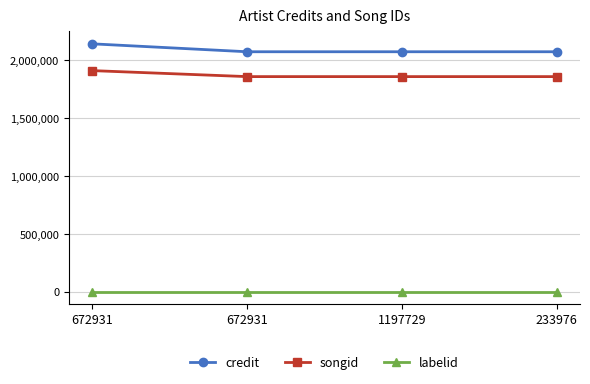

Reading left to right, extract all data points from this chart.

credit: 672931=2143708	672931=2075201	1197729=2075201	233976=2075201
songid: 672931=1912126	672931=1860318	1197729=1860318	233976=1860318
labelid: 672931=2395	672931=2395	1197729=2395	233976=2395